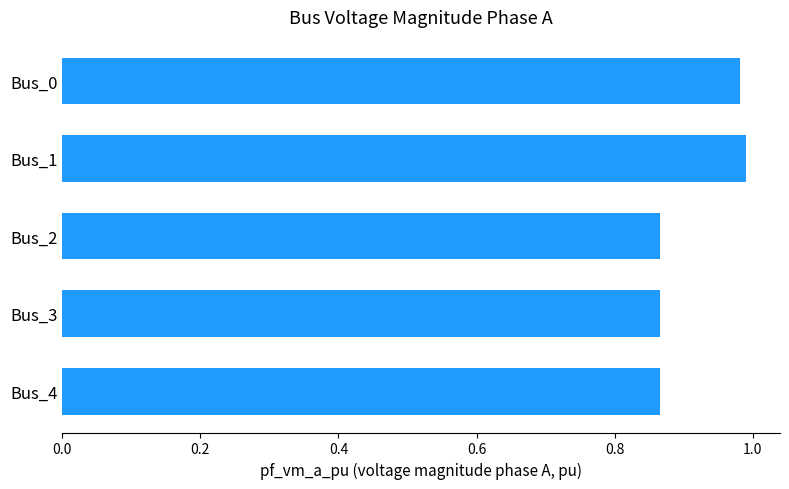

What is the sum of the values at Bus_0 and Bus_1?

2.0